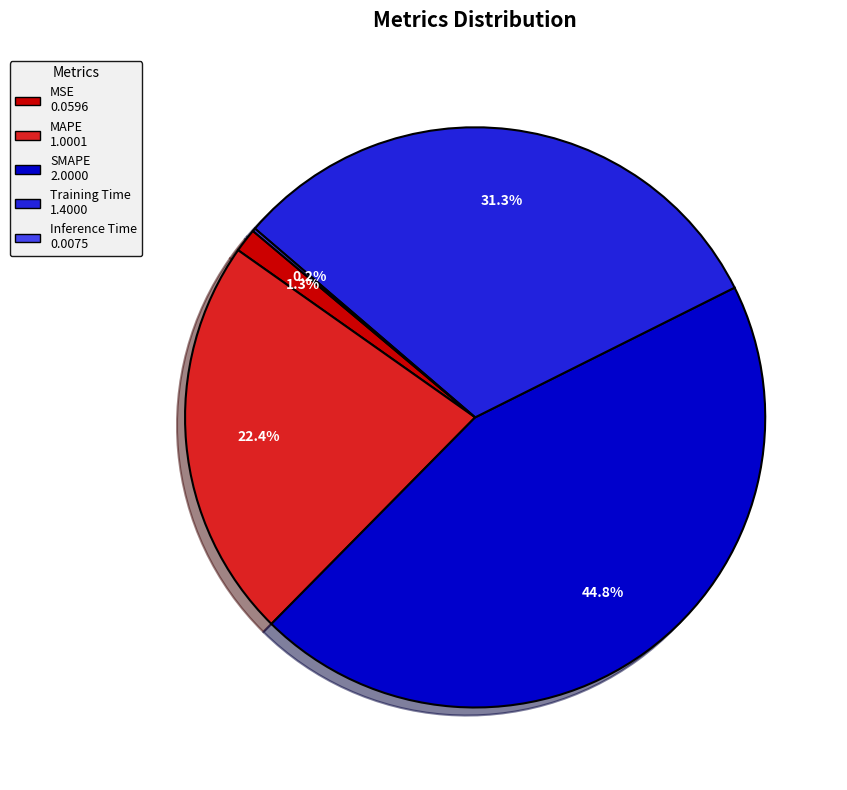

Is there any slice that represents more than half of the pie?

No